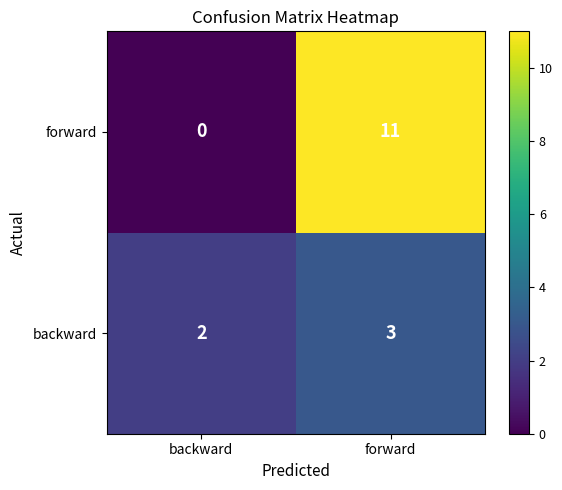

Reading right to left, list all the values displayed in this chart.

forward: 11	0
backward: 3	2